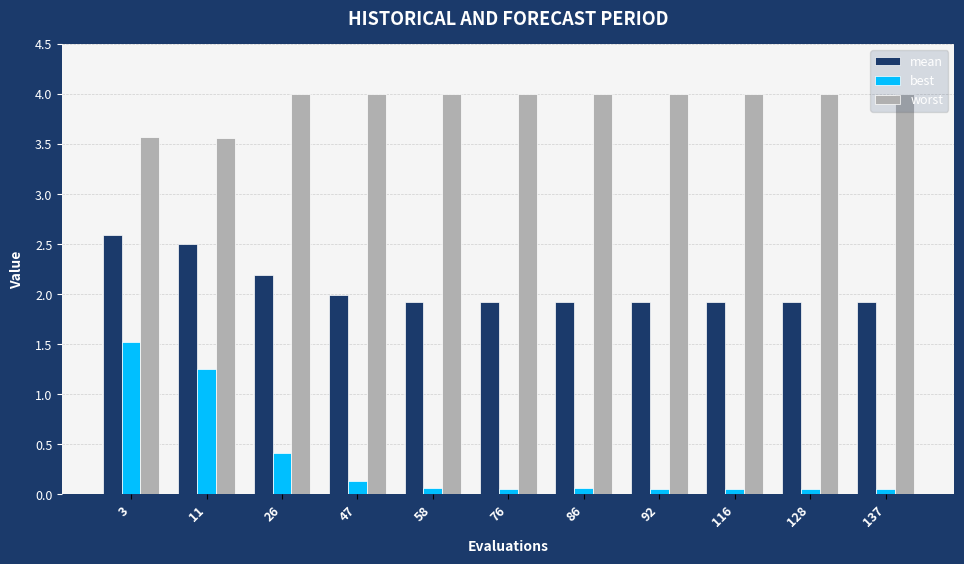

What is the difference between the highest and lowest values at 26?

3.6